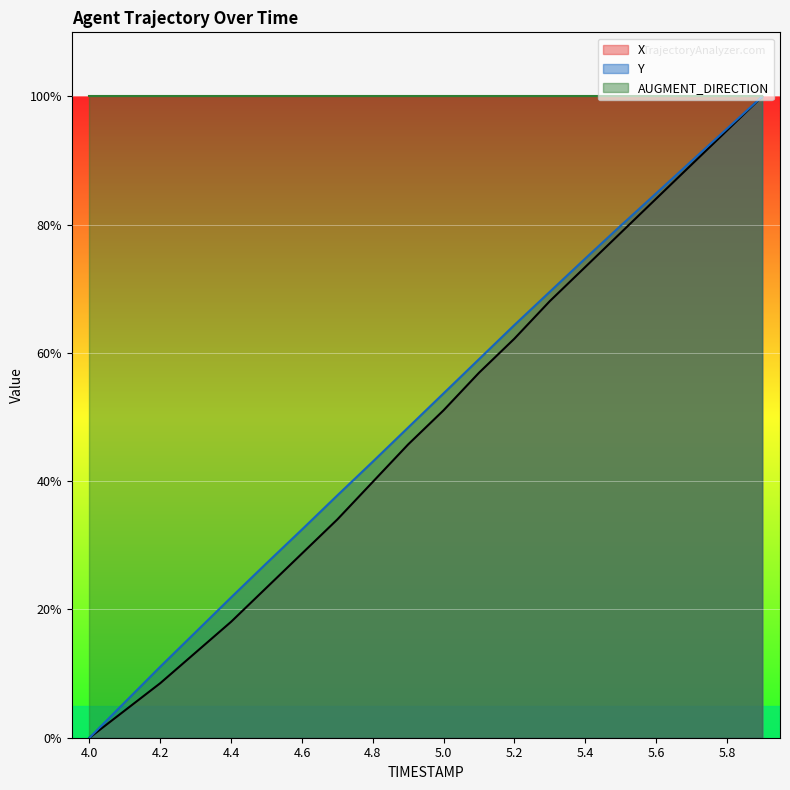

Which series has the largest range (max minus min)?

X